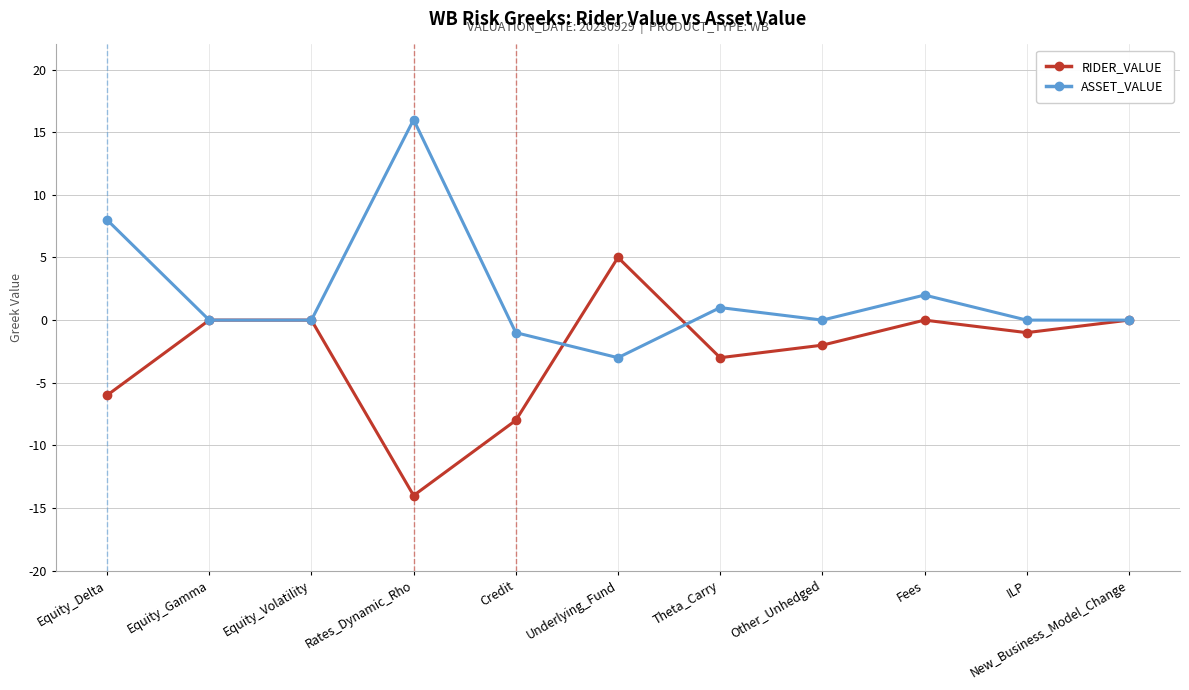

Rank the series by their average value, from lowest to highest.

RIDER_VALUE, ASSET_VALUE